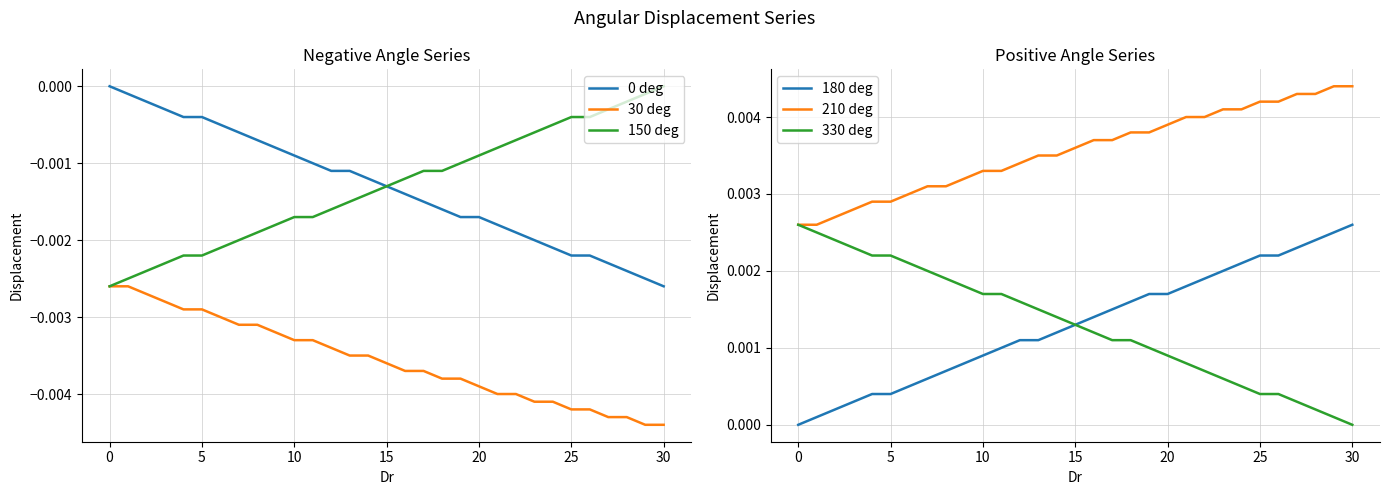

The 330 deg series shows 0.0 at 30. True or false?

True